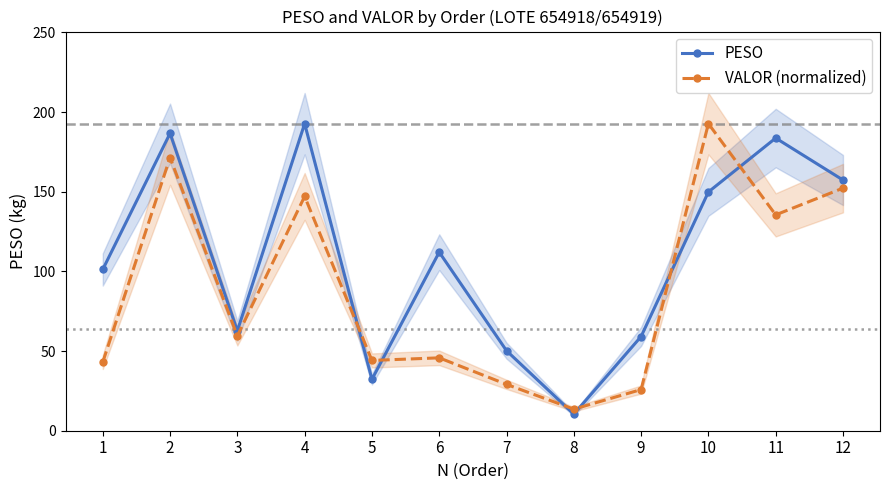

True or false: VALOR (normalized) has a value of 44.1 at 5.

True